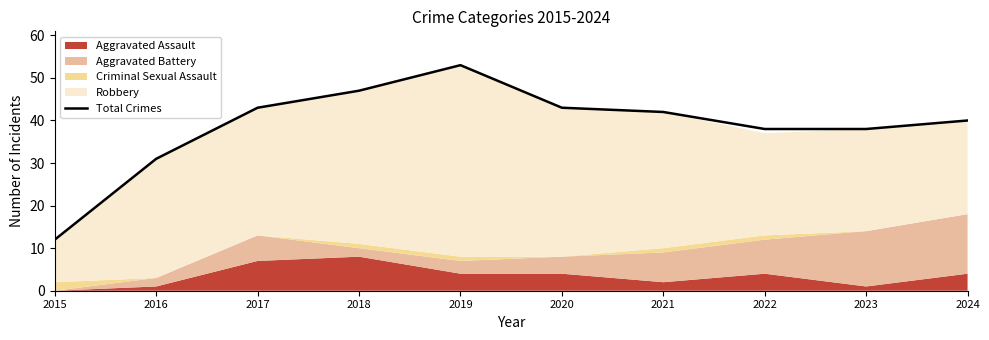

At which category does the chart reach its peak across all series?

2019